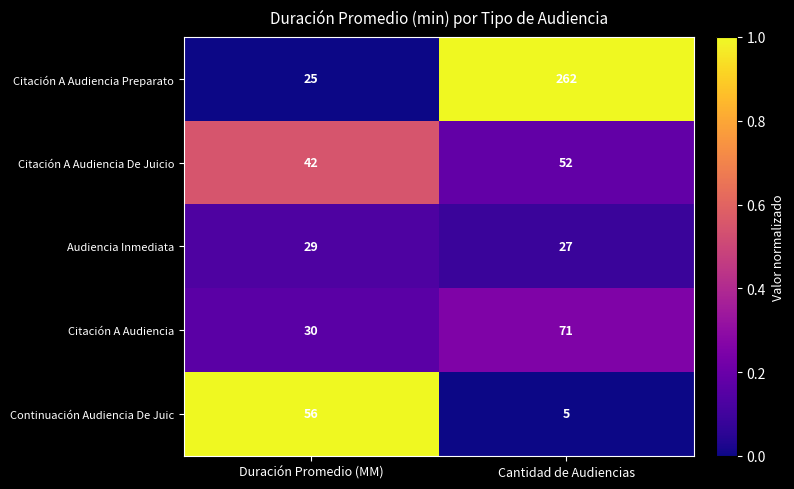

Reading right to left, what are all the values shown in this chart?

Citación A Audiencia Preparato: Cantidad de Audiencias=262	Duración Promedio (MM)=25
Citación A Audiencia De Juicio: Cantidad de Audiencias=52	Duración Promedio (MM)=42
Audiencia Inmediata: Cantidad de Audiencias=27	Duración Promedio (MM)=29
Citación A Audiencia: Cantidad de Audiencias=71	Duración Promedio (MM)=30
Continuación Audiencia De Juic: Cantidad de Audiencias=5	Duración Promedio (MM)=56